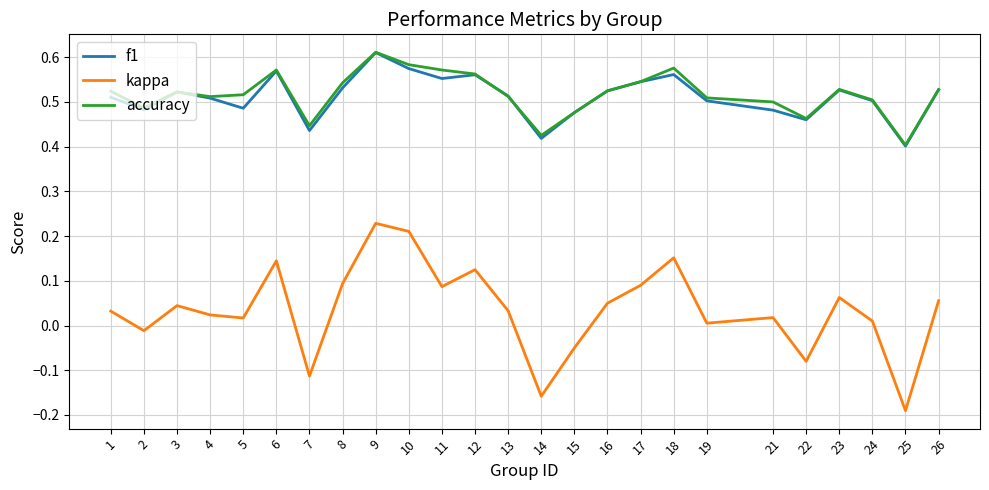

Is the value of accuracy at 9 greater than the value of kappa at 12?

Yes